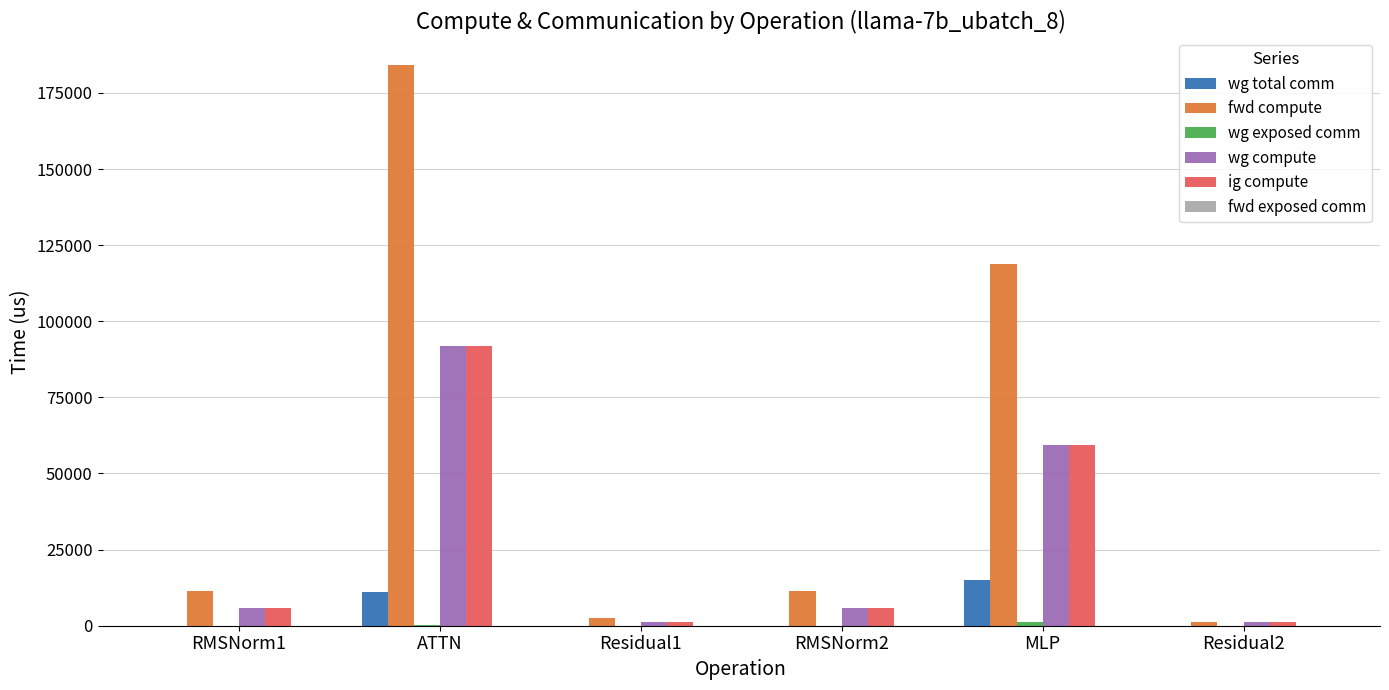

Which series has the widest spread of values?

fwd compute